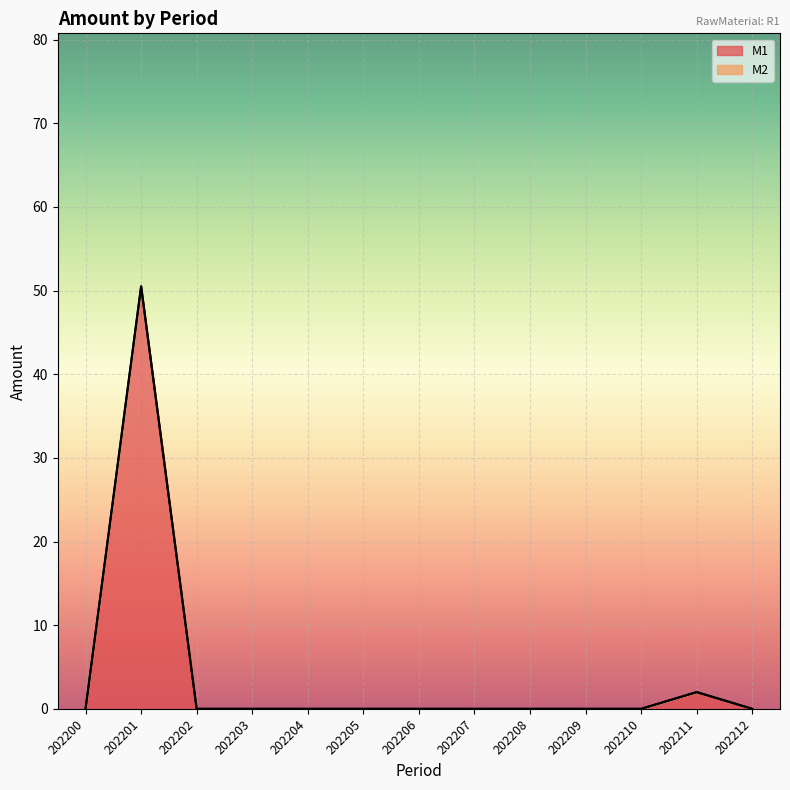

What is the greatest value displayed?

50.5